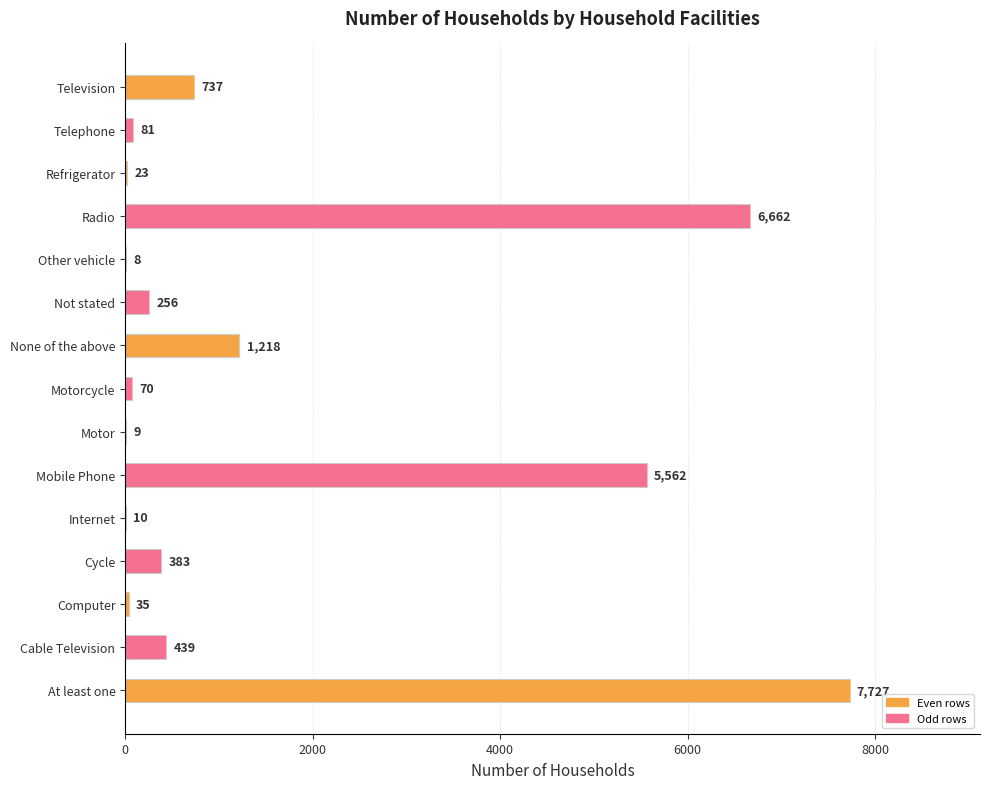

The value at Computer is 35. True or false?

True